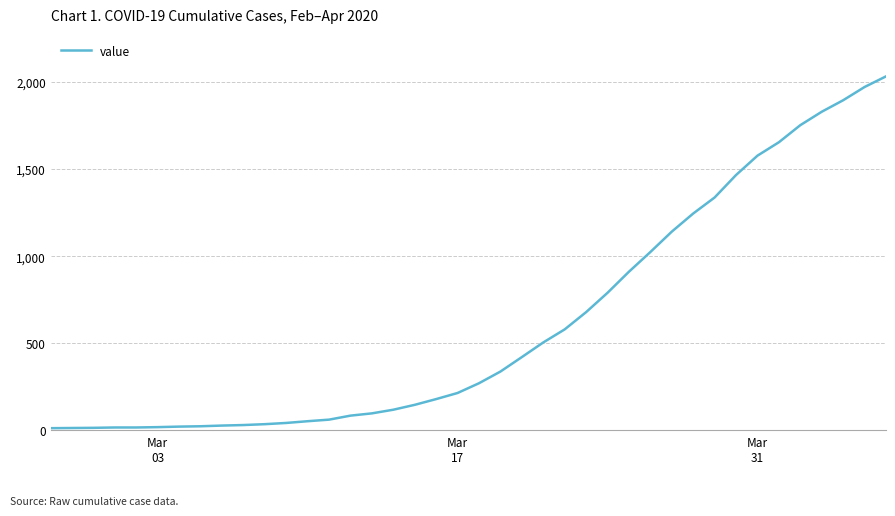

What is the difference between the maximum and minimum values?

2019